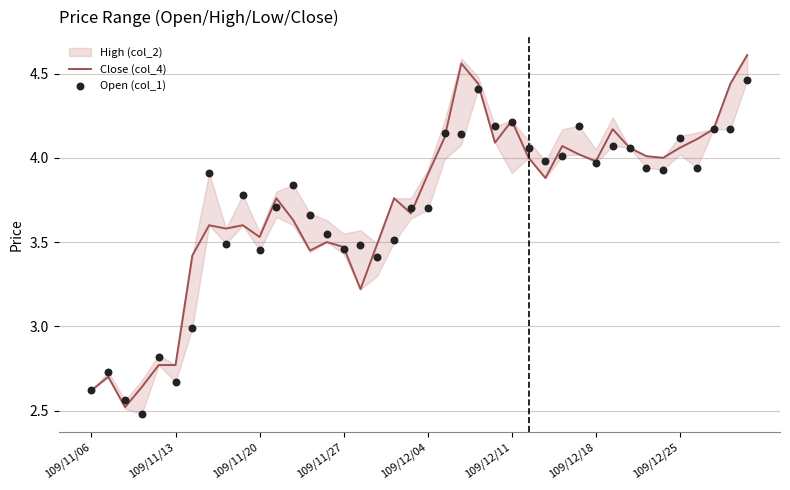

The Close (col_4) series shows 1.8 at 109/11/20. True or false?

False